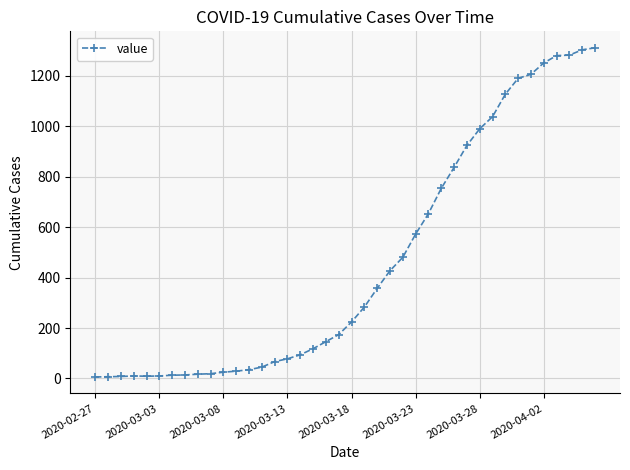

What is the greatest value displayed?

1310